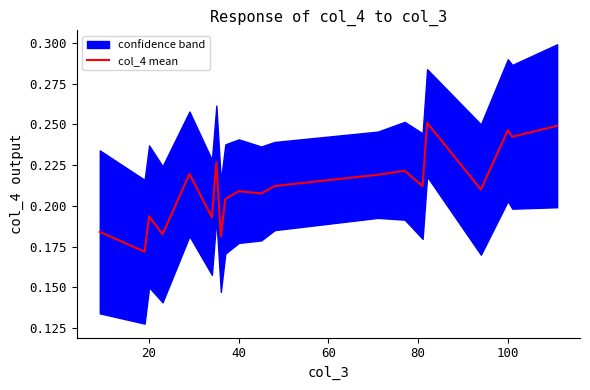

What is the maximum value shown in the chart?

0.3